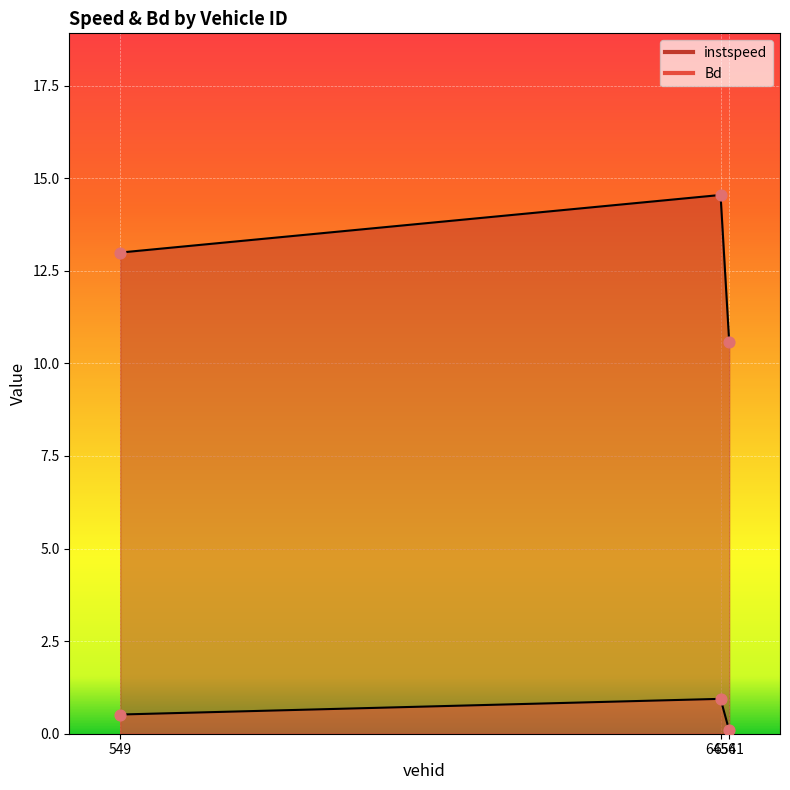

At which category is the sum across all series the highest?

6456.0